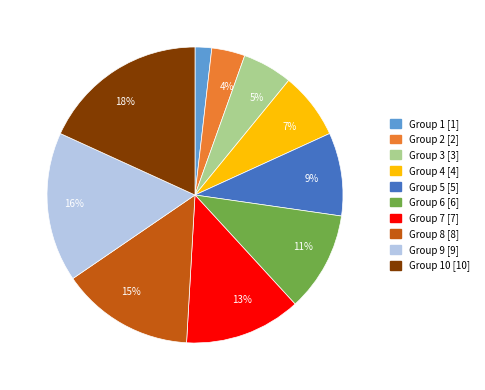

To the nearest percent, what is the average slice percentage?

10%